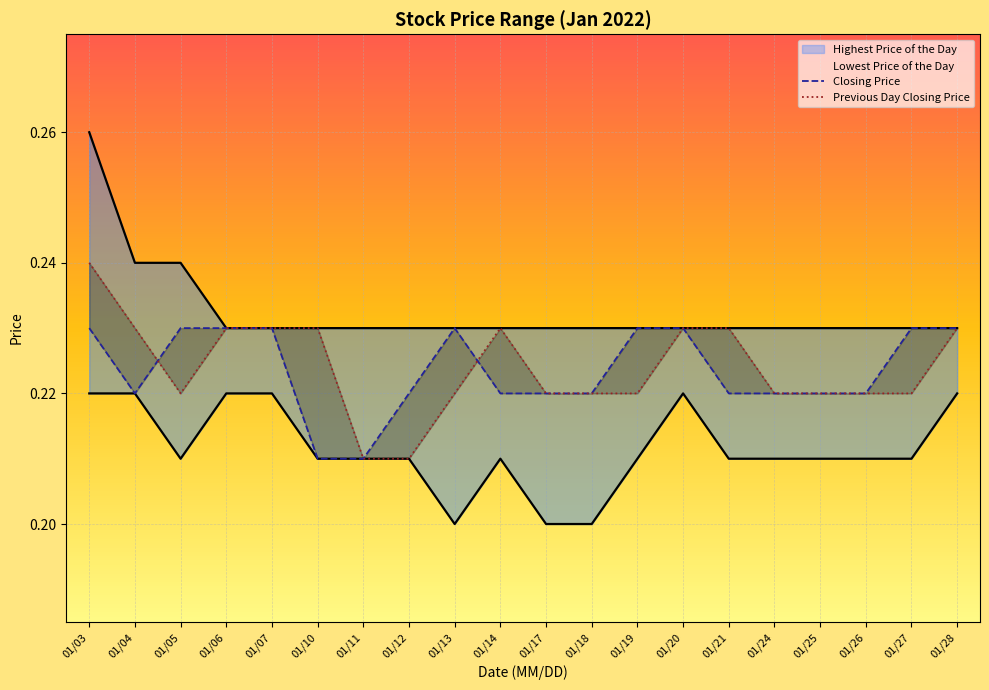

List the labels in order of Closing Price value, largest first.

01/03, 01/05, 01/06, 01/07, 01/13, 01/19, 01/20, 01/27, 01/28, 01/04, 01/12, 01/14, 01/17, 01/18, 01/21, 01/24, 01/25, 01/26, 01/10, 01/11